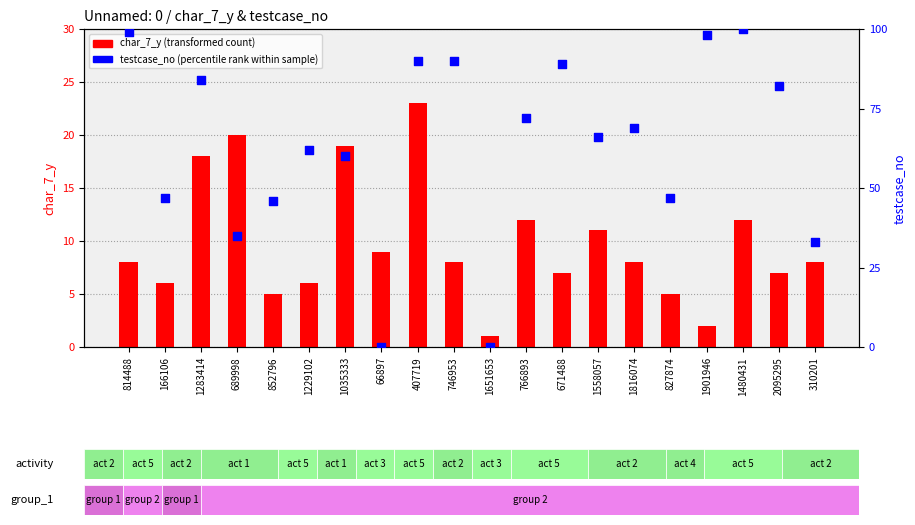

What are all the series names shown in the legend?

char_7_y (transformed count), testcase_no (percentile rank within sample)